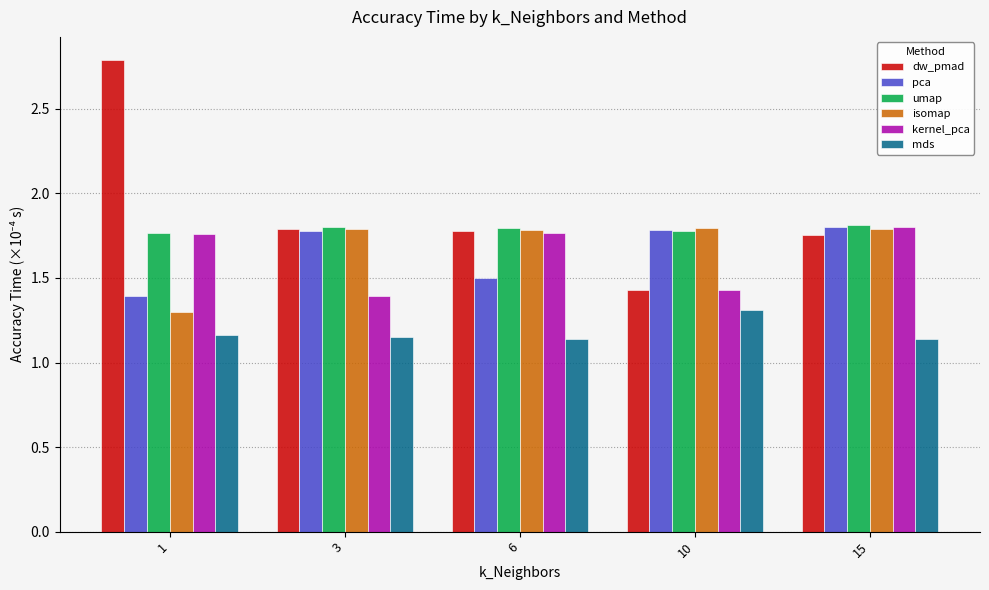

How many groups of bars are there?

5